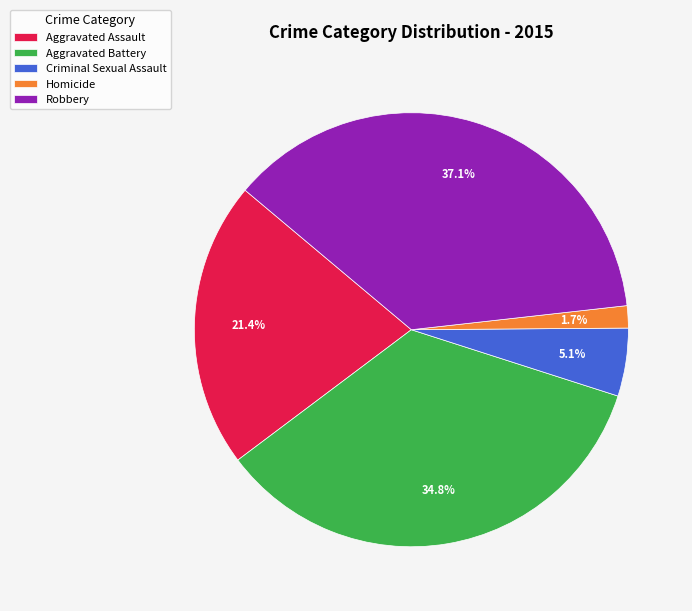

Is it true that Robbery is 44% of the pie?

False